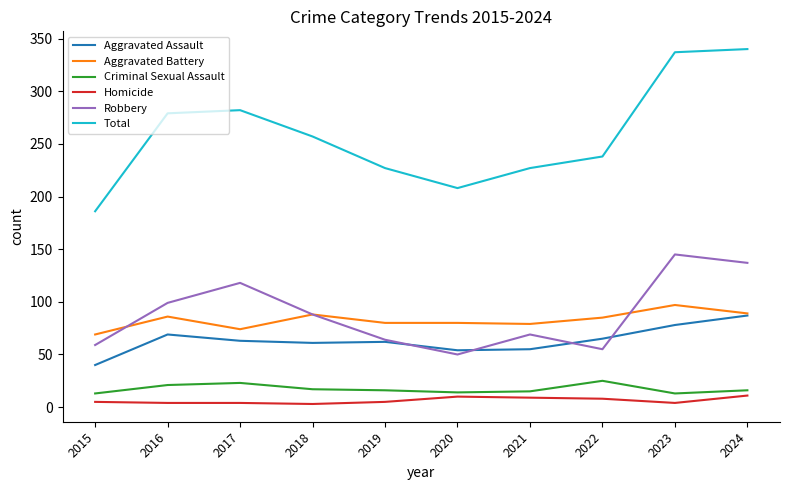

What is the maximum value shown in the chart?

340